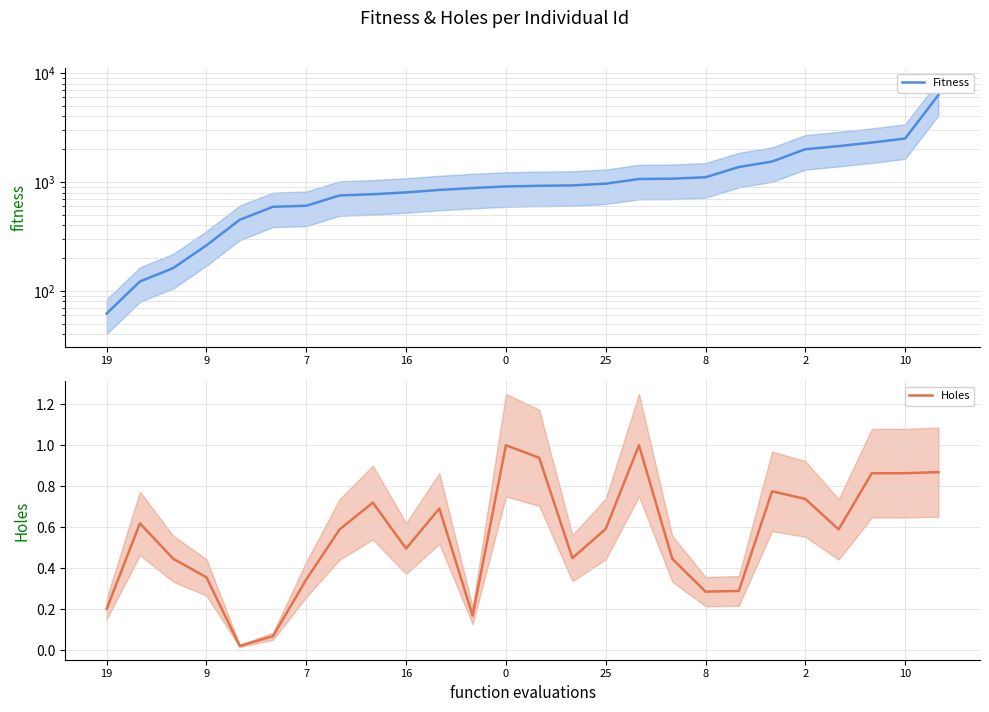

True or false: Holes and Fitness intersect in this chart.

False